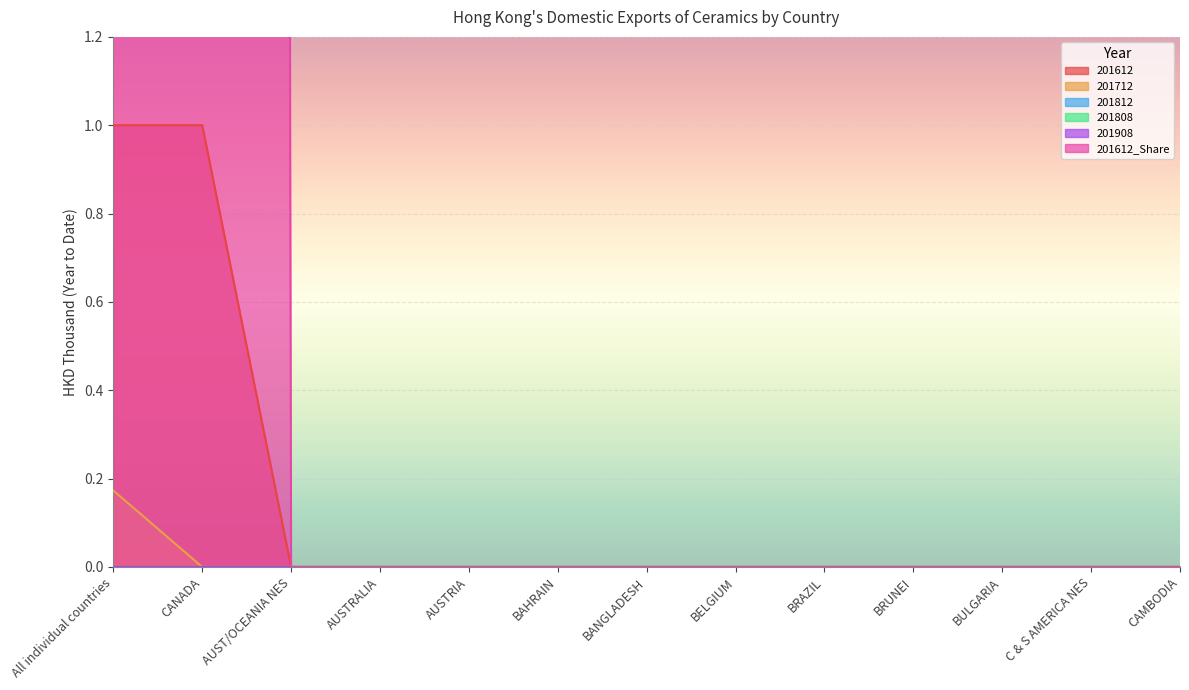

True or false: 201712 has a value of -0.1 at BAHRAIN.

False